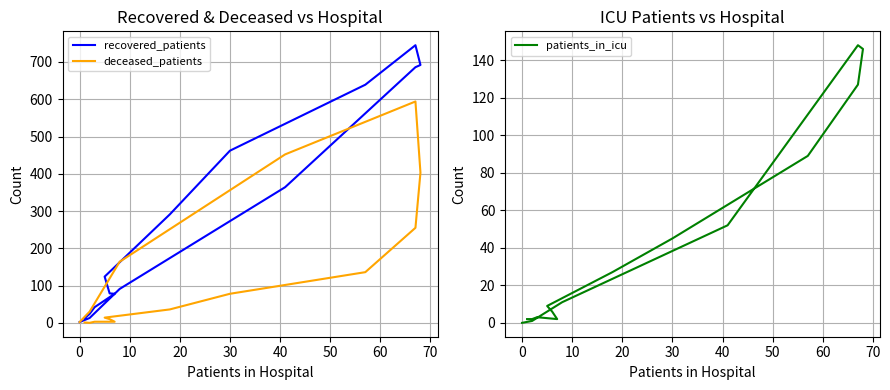

What is the greatest value displayed?

745